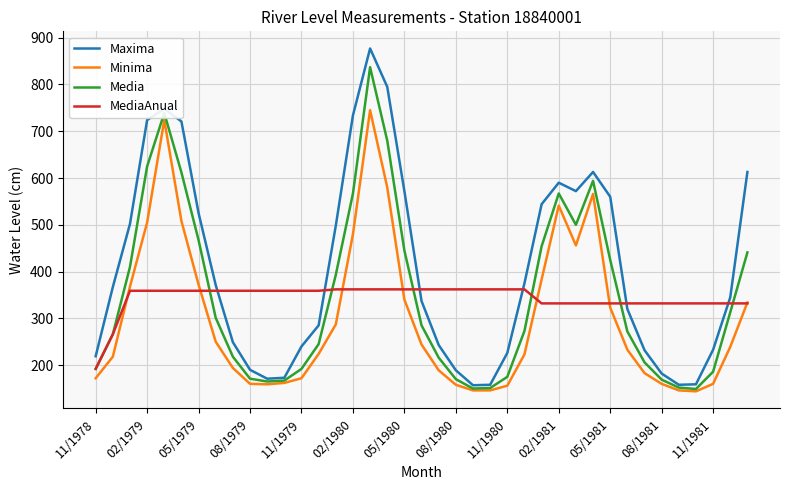

Which series has the widest spread of values?

Maxima